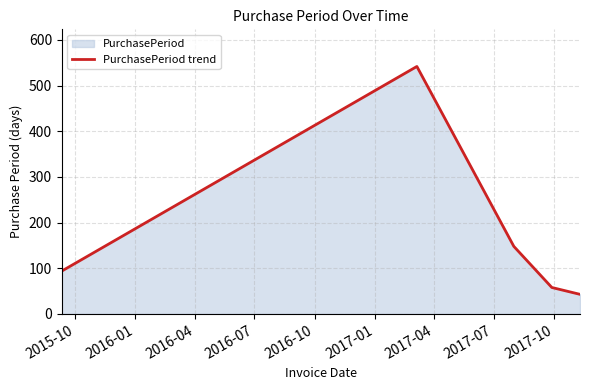

What is the difference between the maximum and second lowest values?

484